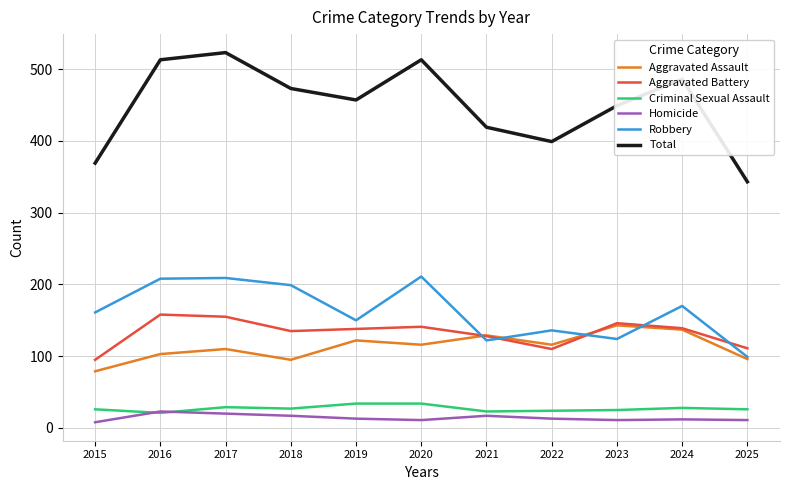

Is it true that Robbery equals 161 at 2015?

True